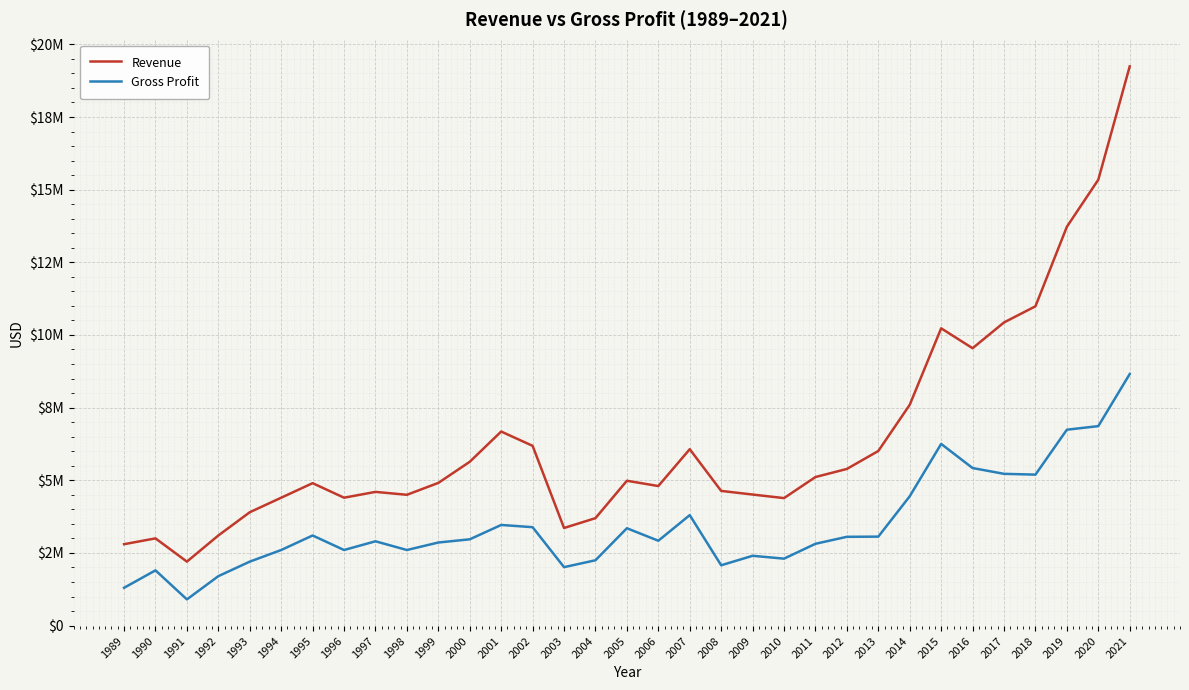

What are all the series names shown in the legend?

Revenue, Gross Profit